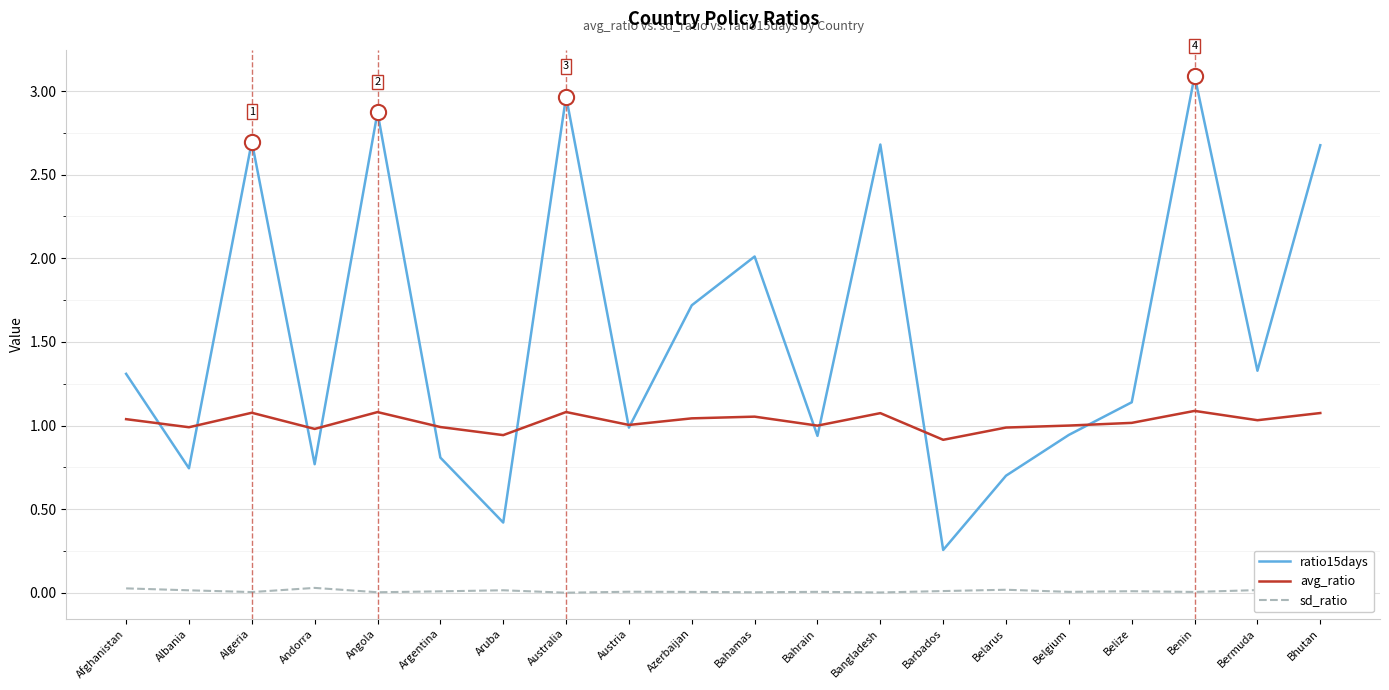

Which series has the widest spread of values?

ratio15days